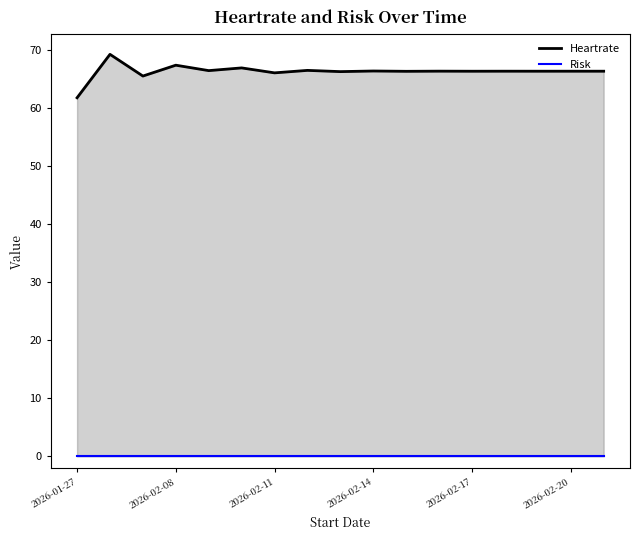

Rank the series by their average value, from highest to lowest.

Heartrate, Risk